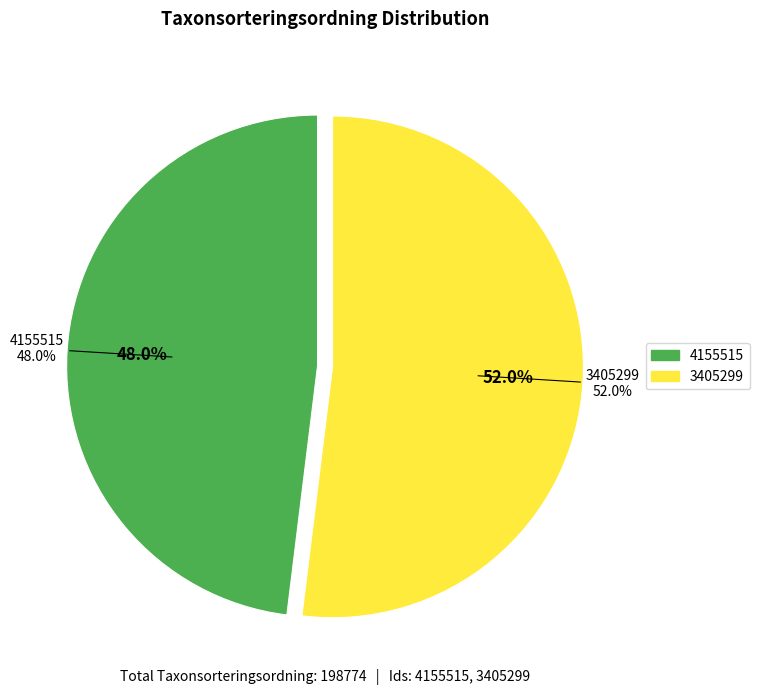

Rank the categories by value from lowest to highest.

4155515, 3405299